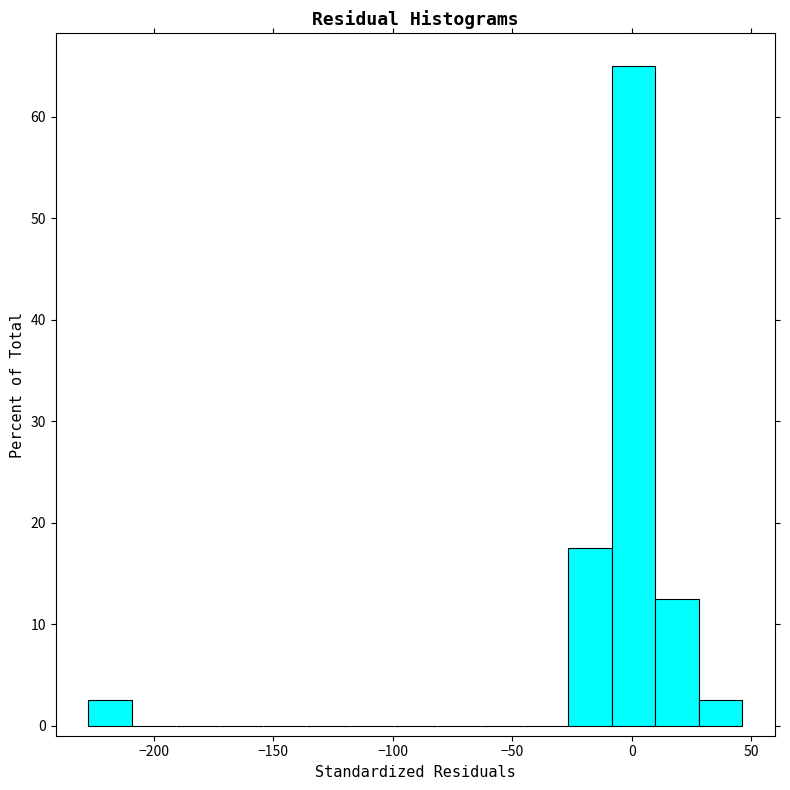

Around what value on the x-axis is the tallest bar? Give the approximate position of its centre, as read against the axis.

0